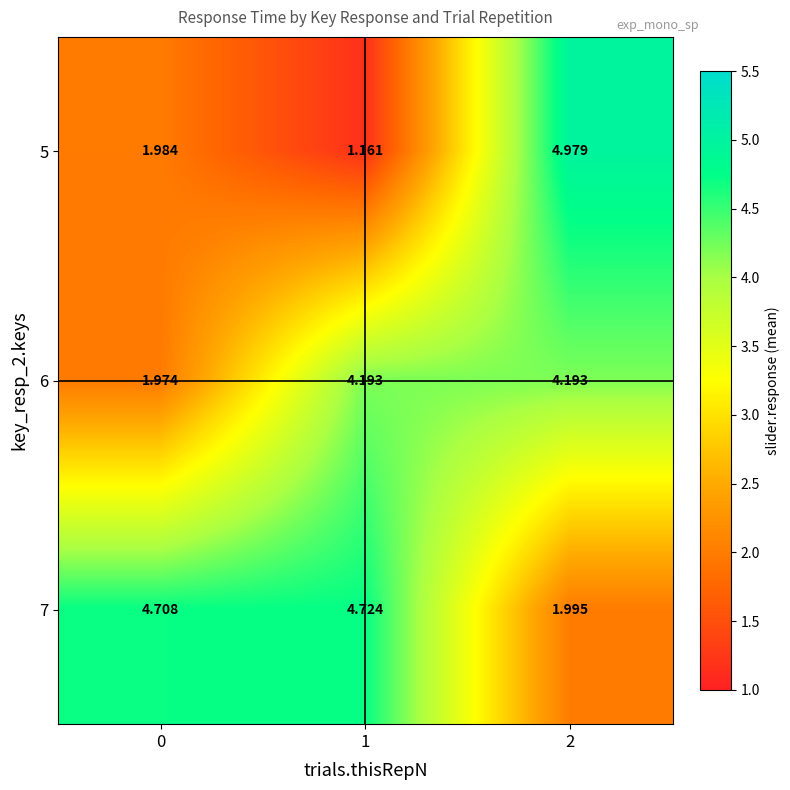

Is the value of 5 at 0 greater than the value of 6 at 1?

No